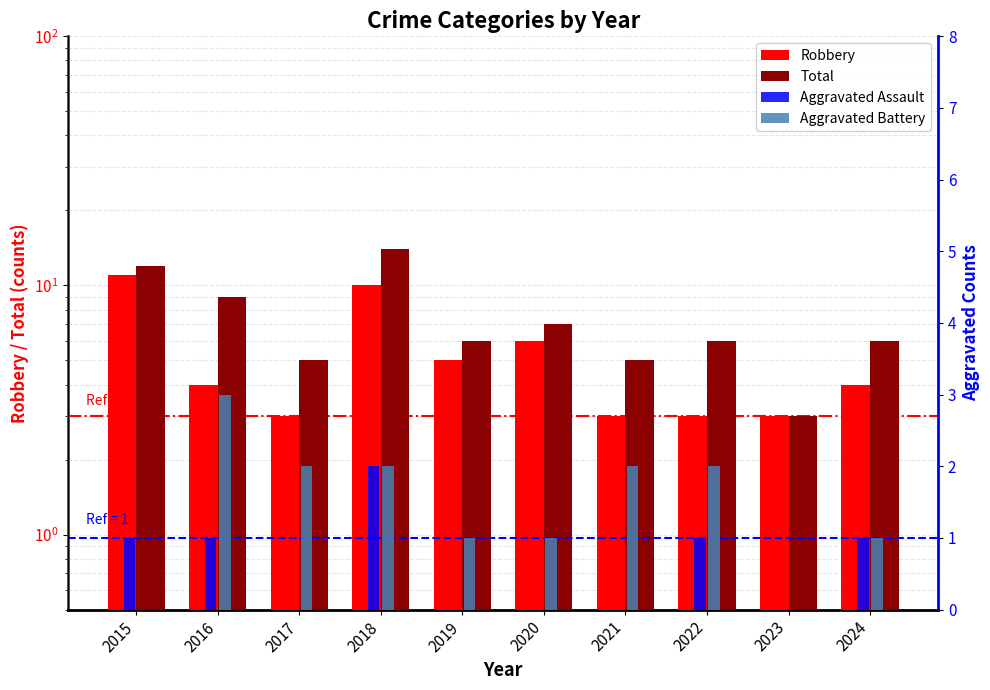

What is the total value across all series at 2024?

12